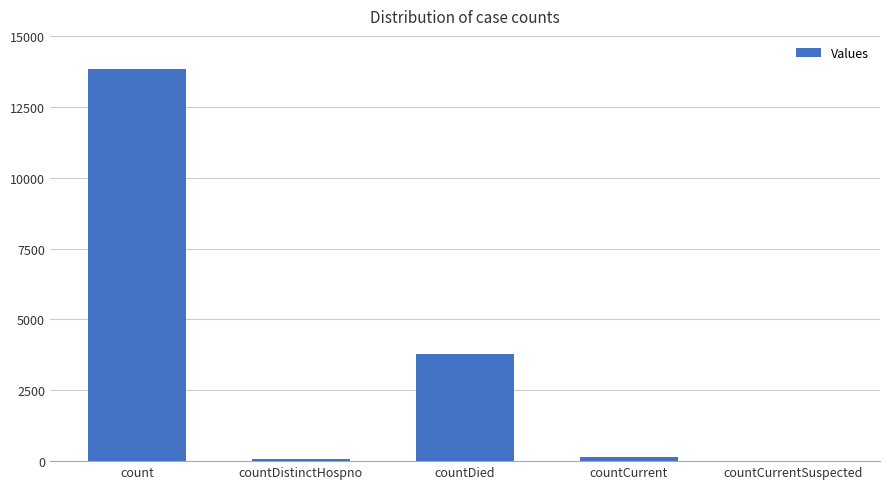

Count the number of categories in the chart.

5